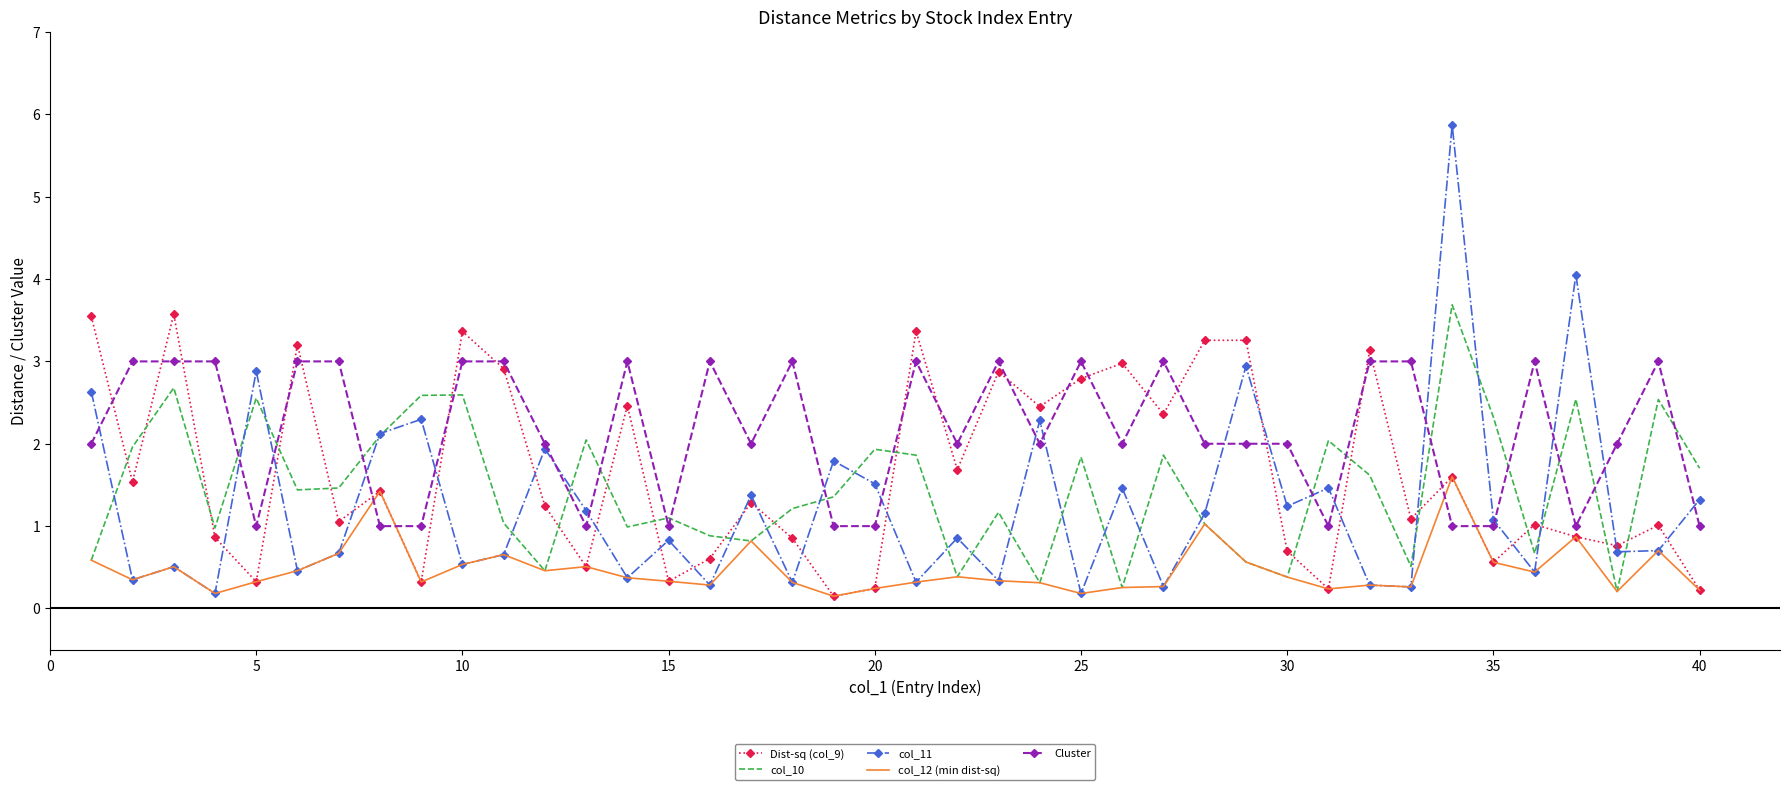

True or false: Cluster and col_10 cross at least once.

True